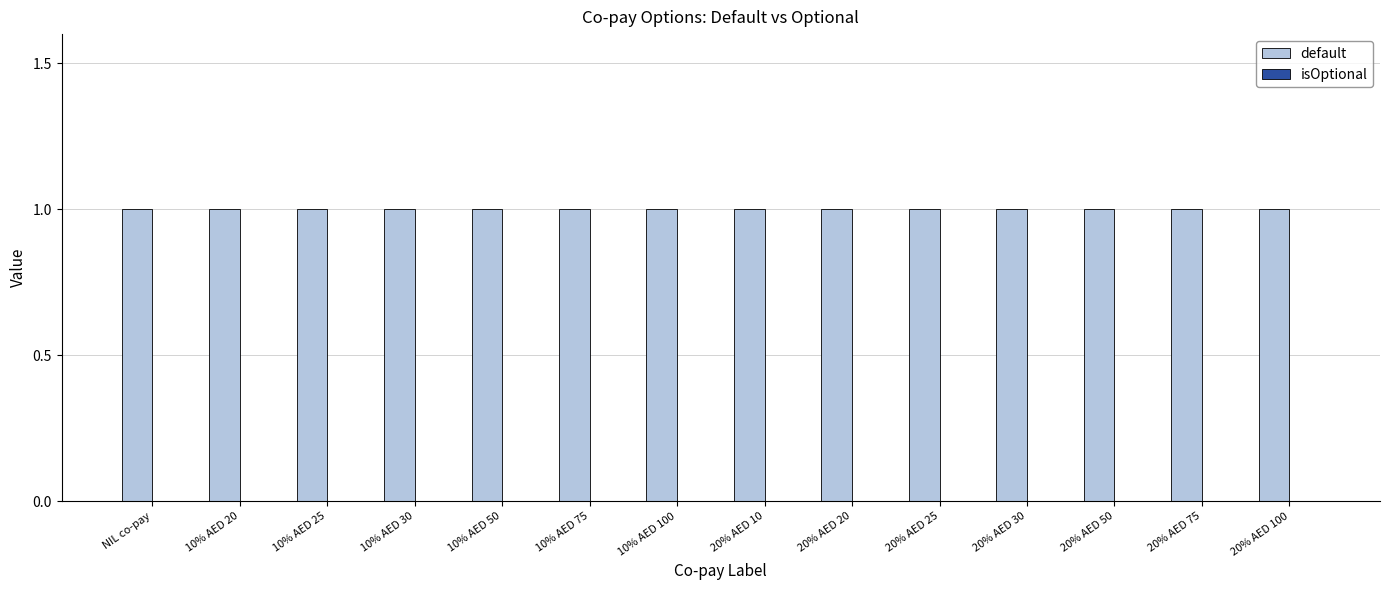

Reading right to left, extract all data points from this chart.

default: 1	1	1	1	1	1	1	1	1	1	1	1	1	1
isOptional: 0	0	0	0	0	0	0	0	0	0	0	0	0	0